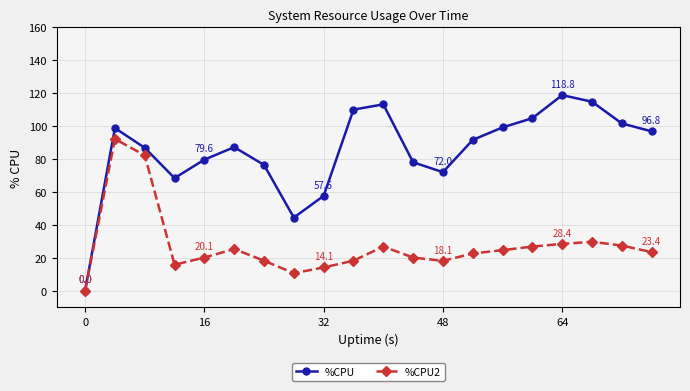

Does the chart have visible grid lines?

Yes